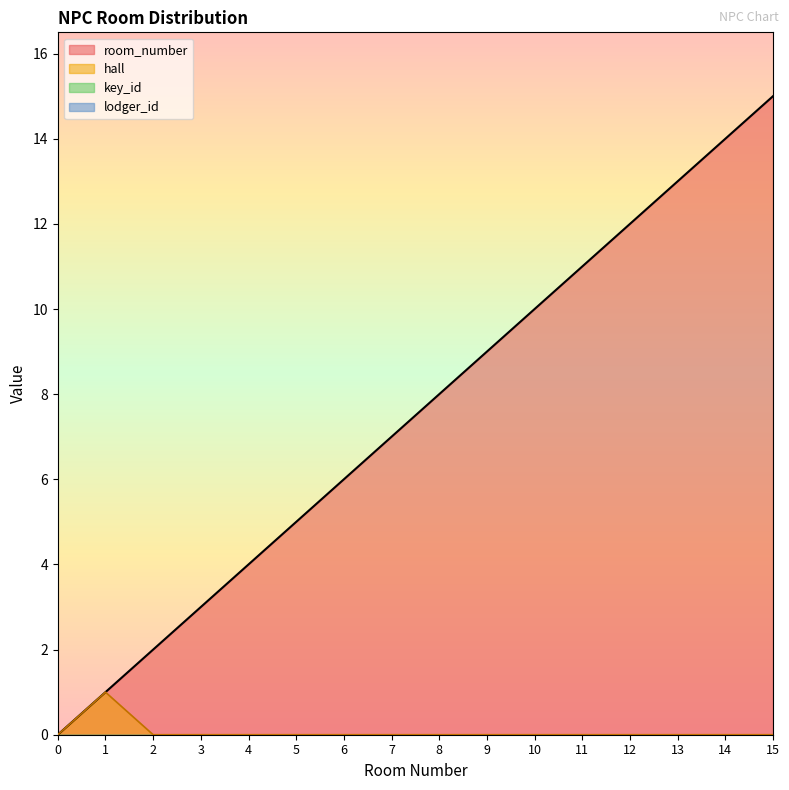

At which category does hall reach its first local peak?

1